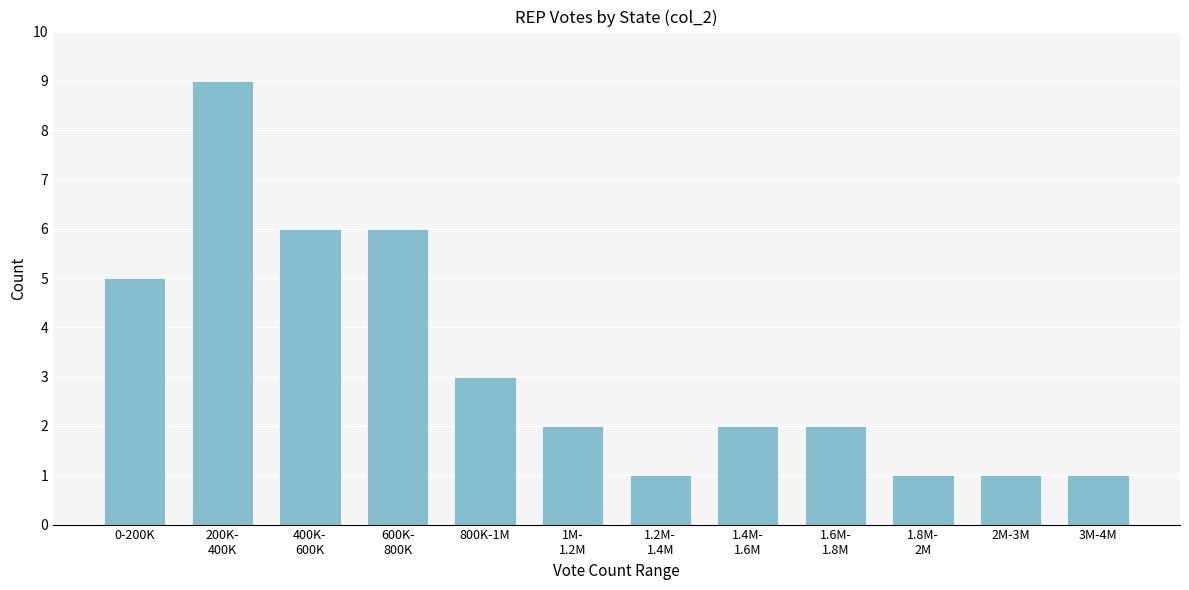

Reading left to right, extract all data points from this chart.

5	9	6	6	3	2	1	2	2	1	1	1